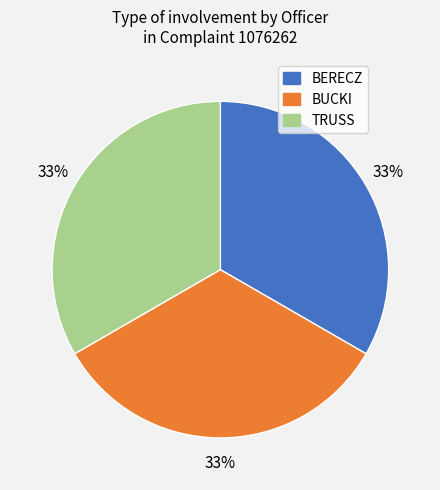

The BERECZ slice represents 99% of the pie. True or false?

False